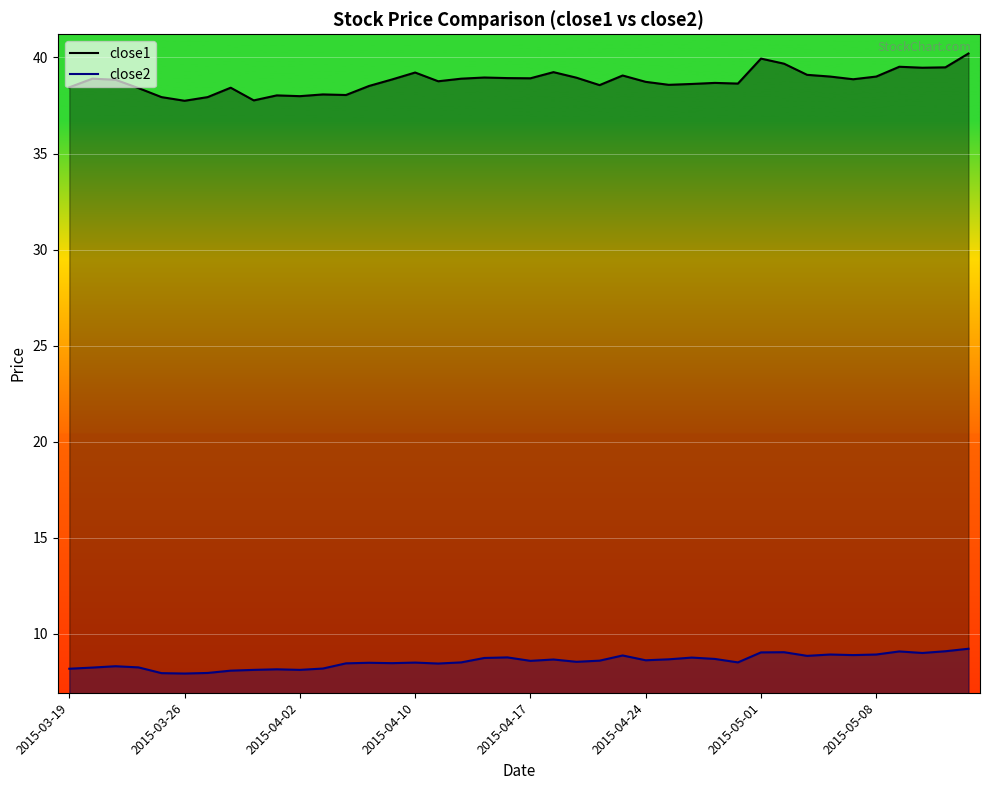

At which category is the sum across all series the highest?

39